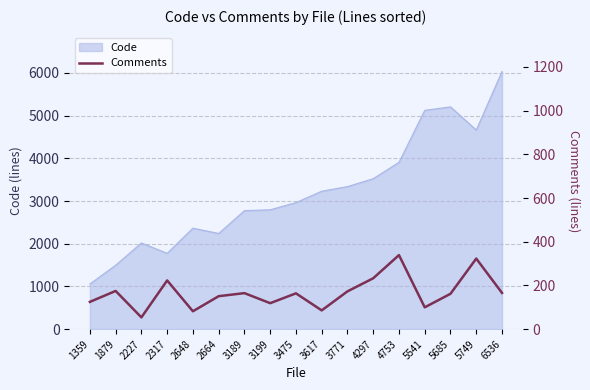

Reading right to left, transcribe all the data shown in this chart.

166	323	162	100	339	233	173	86	164	119	165	151	82	223	54	175	125